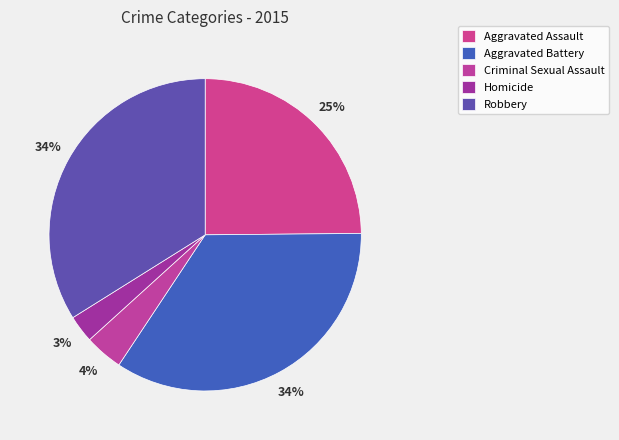

Between Homicide and Aggravated Assault, which is larger?

Aggravated Assault